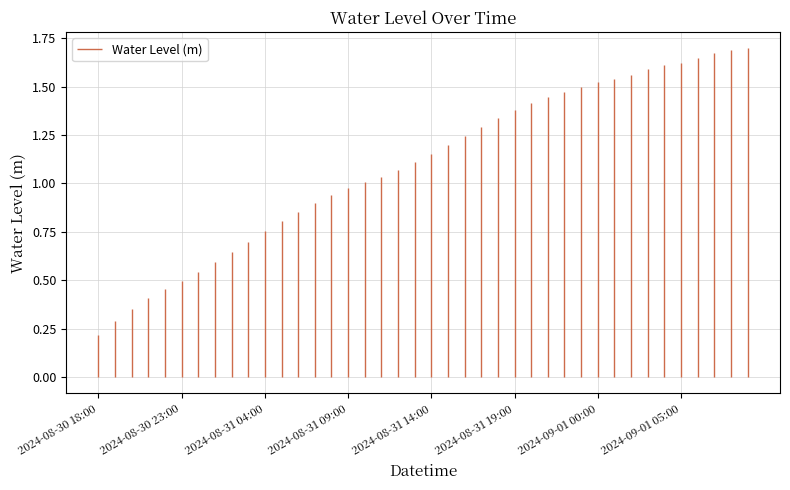

How many lines are shown in the chart?

1